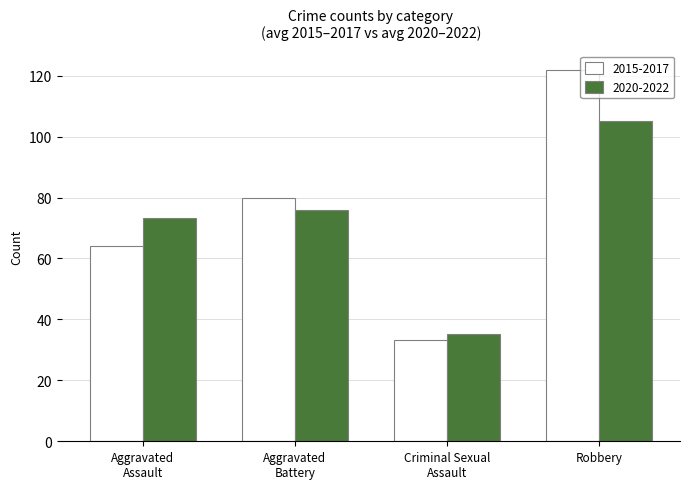

Is it true that 2020-2022 equals 51.2 at Robbery?

False